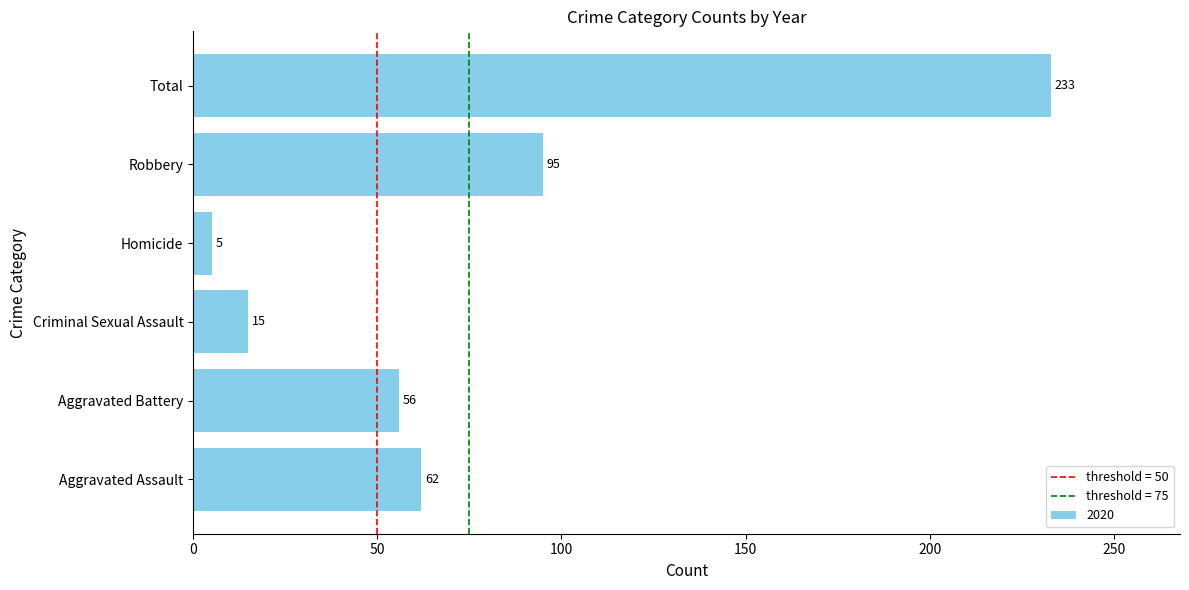

True or false: the data shows 15 at Criminal Sexual Assault.

True